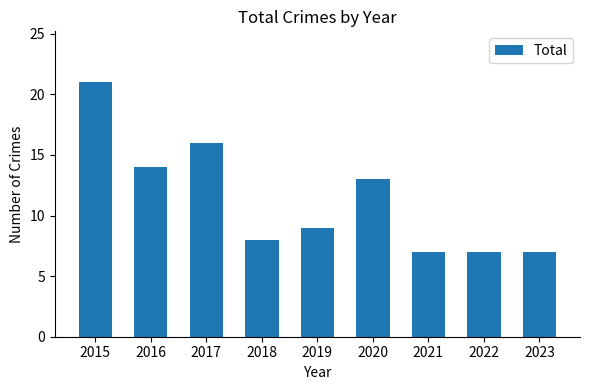

What is the sum of all values?

102